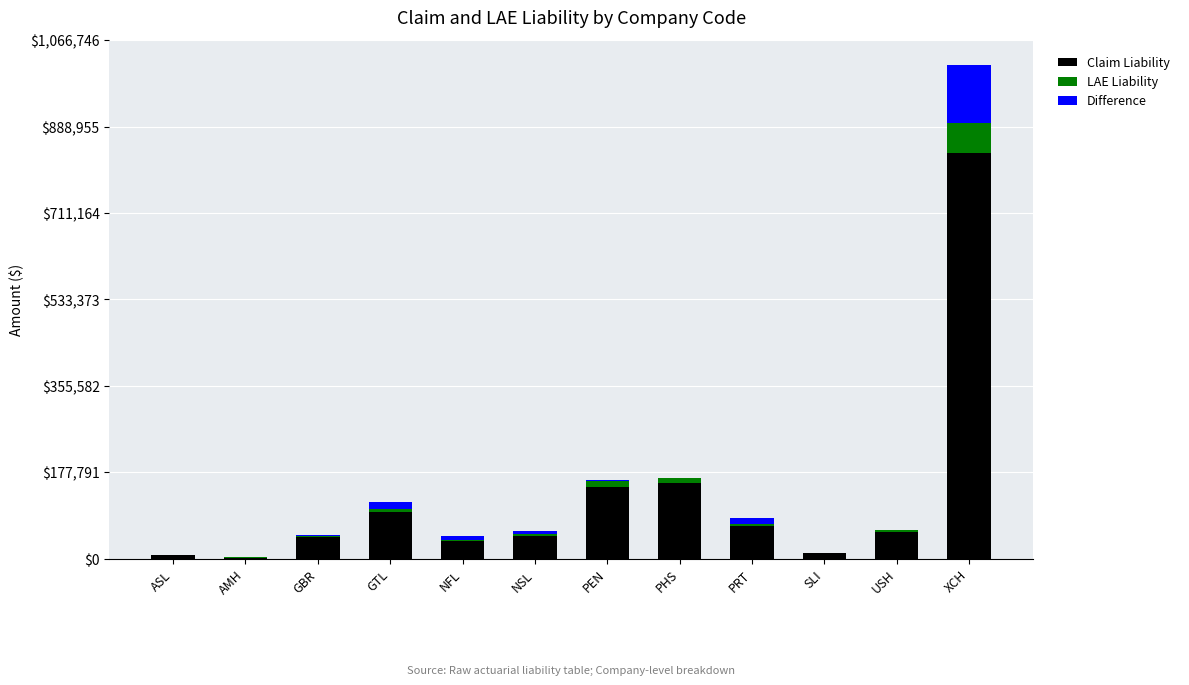

At which category is the sum across all series the highest?

XCH